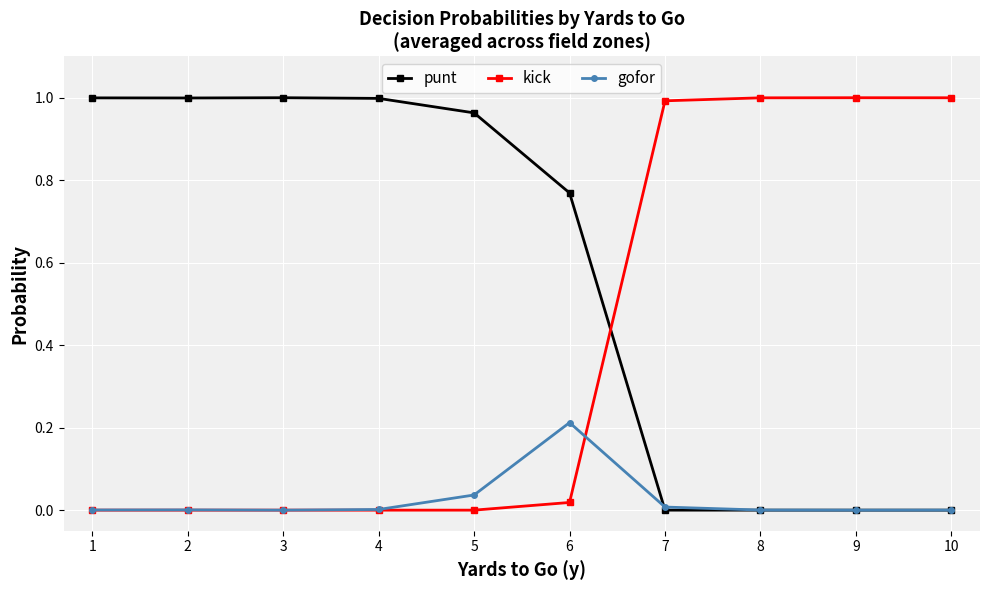

What are all the series names shown in the legend?

punt, kick, gofor